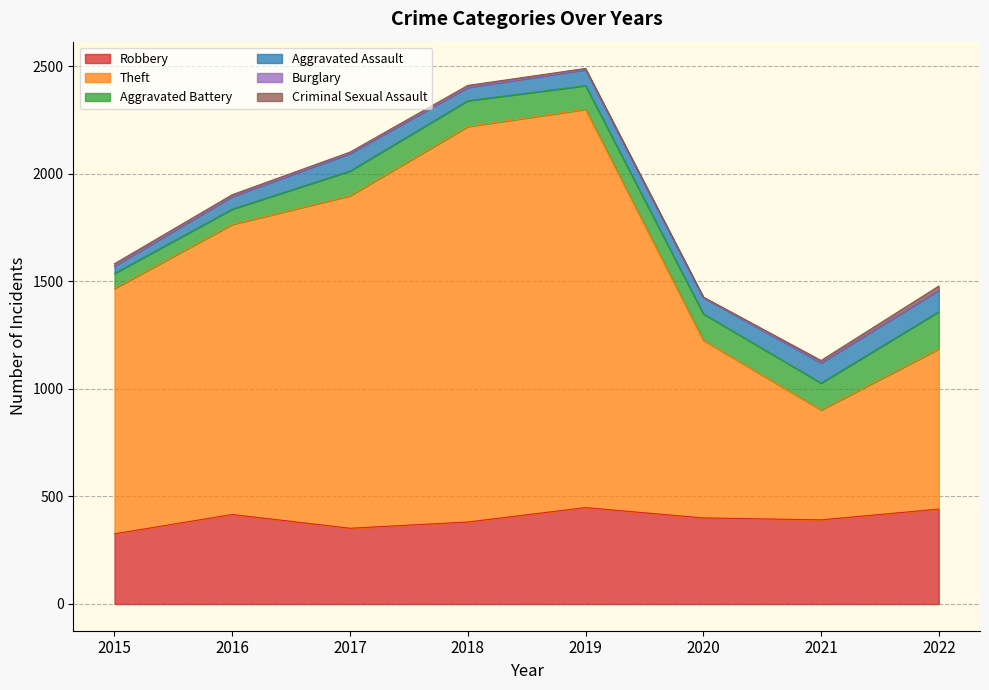

Which series has the largest total across all categories?

Theft